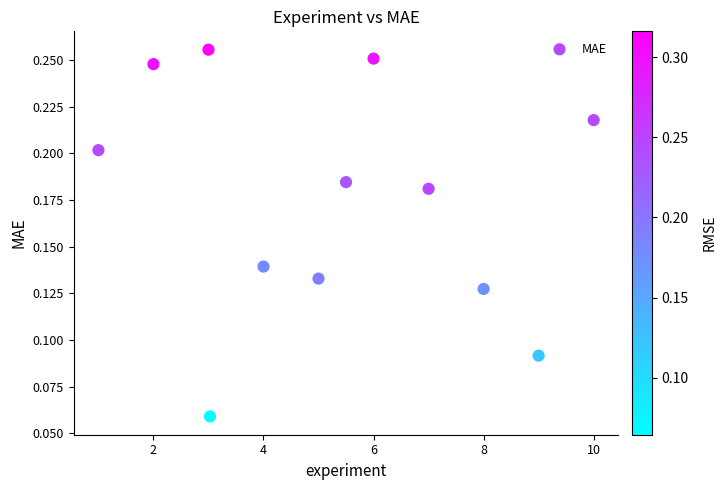

What is the average X value?

5.3